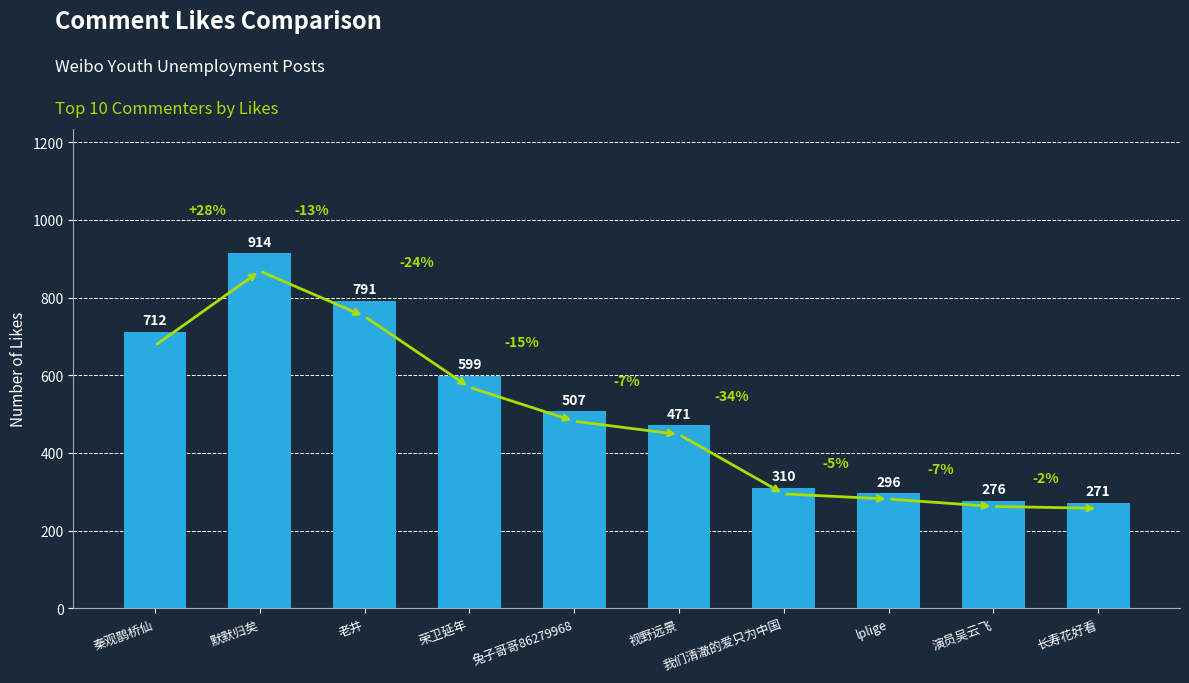

Reading right to left, list all the values displayed in this chart.

271	276	296	310	471	507	599	791	914	712